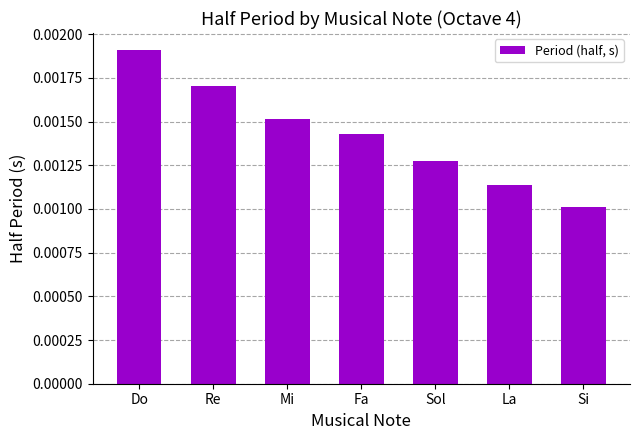

Between La and Si, which is larger?

La